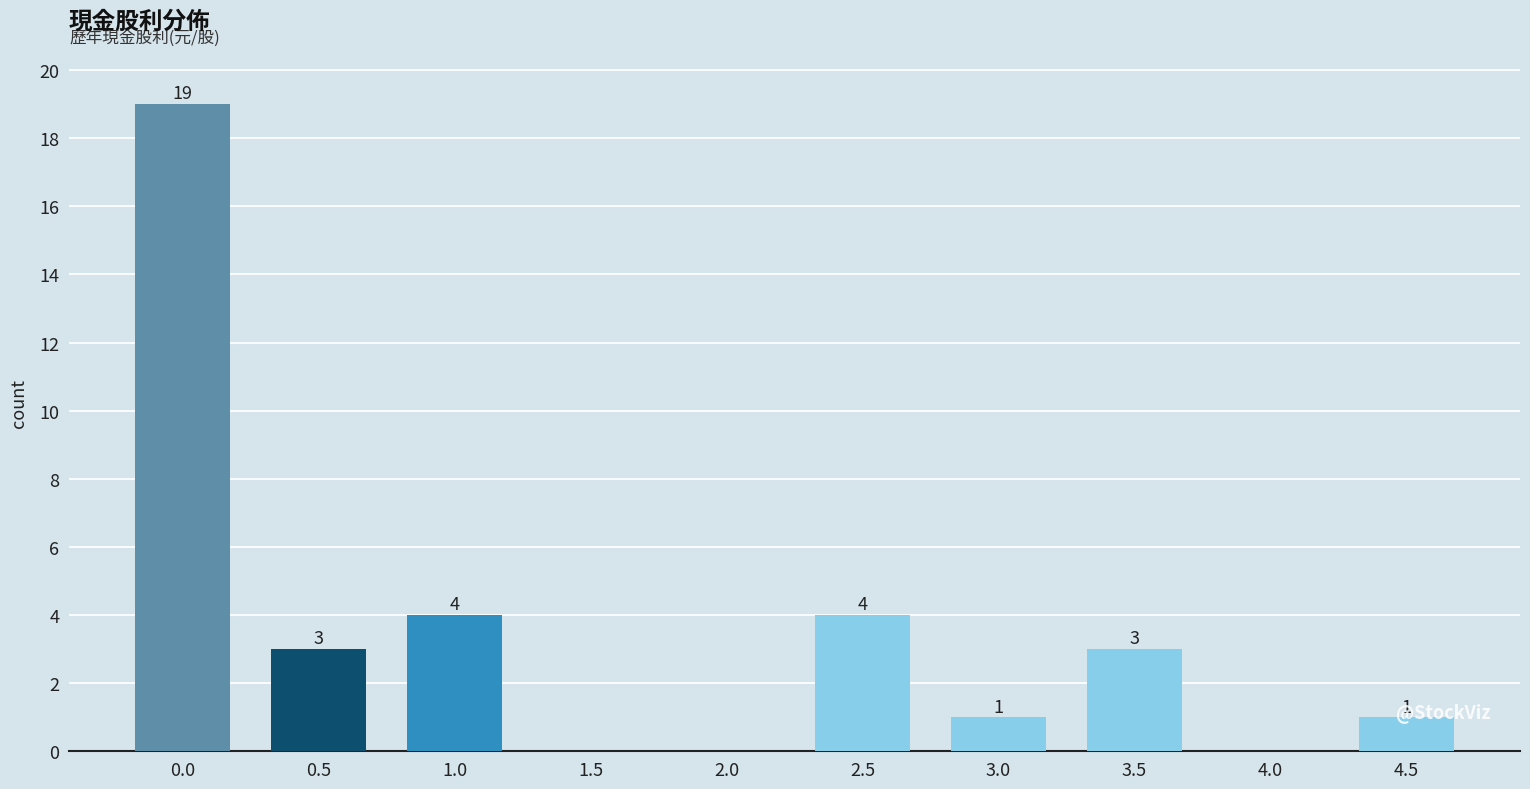

What is the sum of the values at 3.5 and 0.5?

6